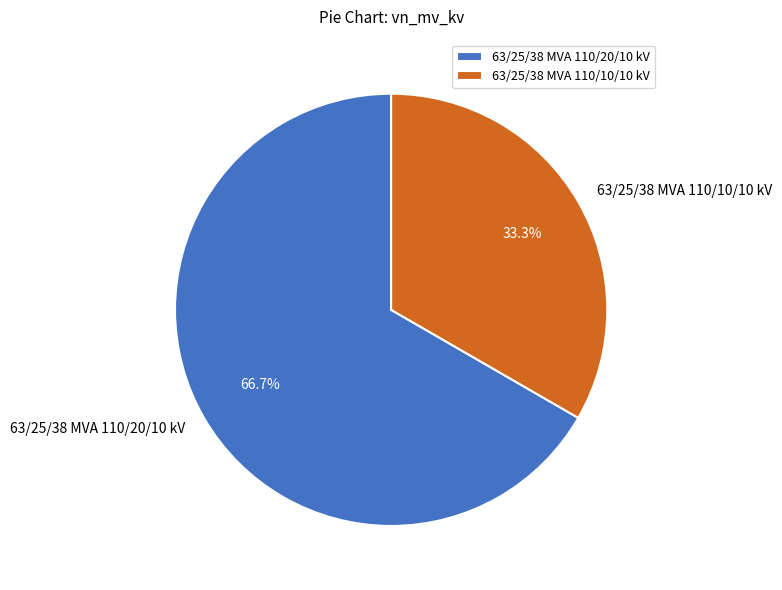

Does 63/25/38 MVA 110/20/10 kV account for over 50% of the chart?

Yes